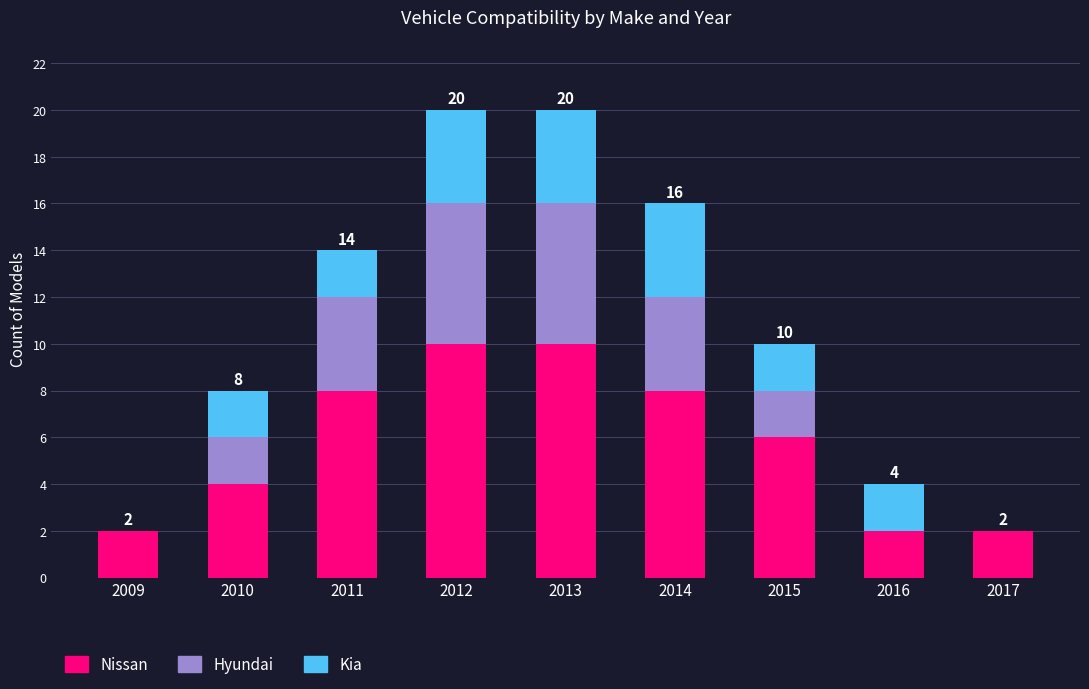

What is the sum of all Nissan values?

52